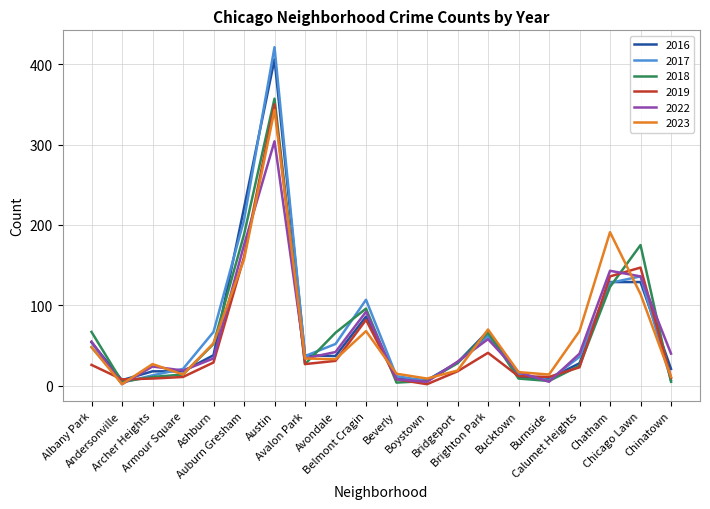

What is the maximum value for 2017?

421